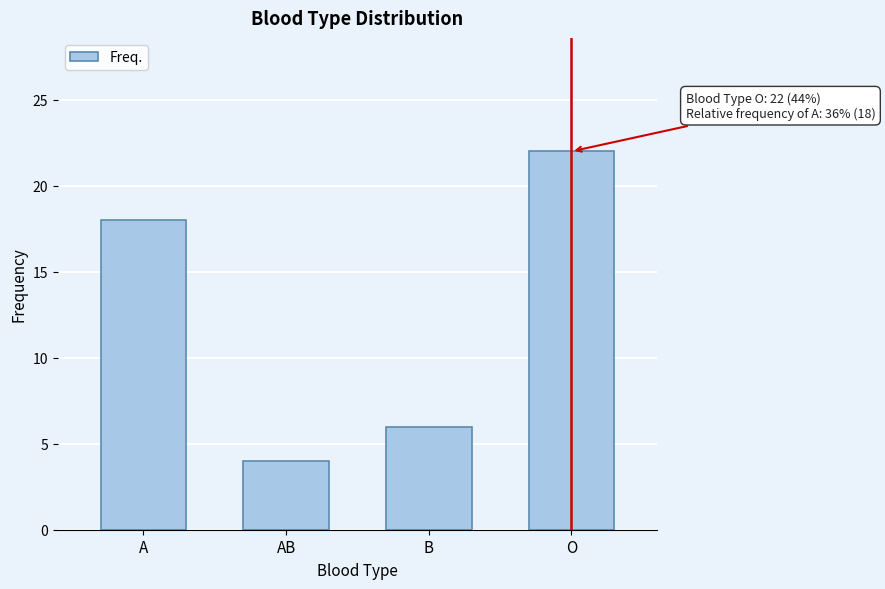

Reading left to right, extract all data points from this chart.

A=18	AB=4	B=6	O=22